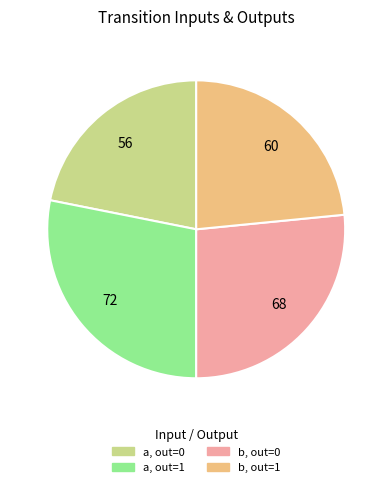

What is the largest slice in the pie chart?

a, out=1